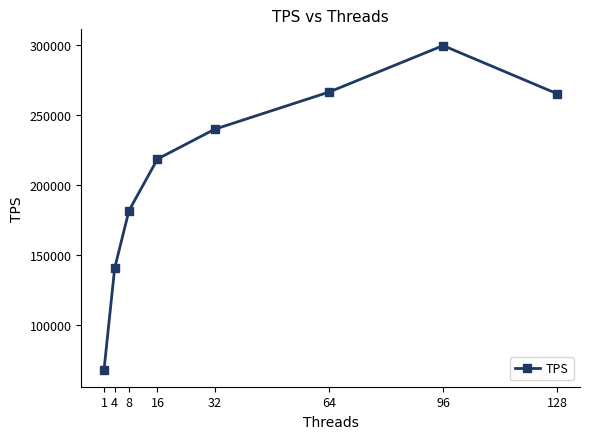

What is the approximate value at 4?

140745.4